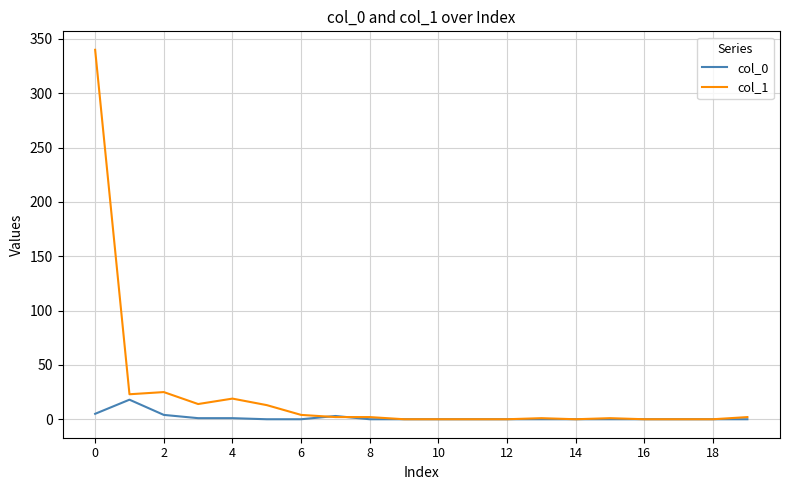

Which series has the largest total across all categories?

col_1